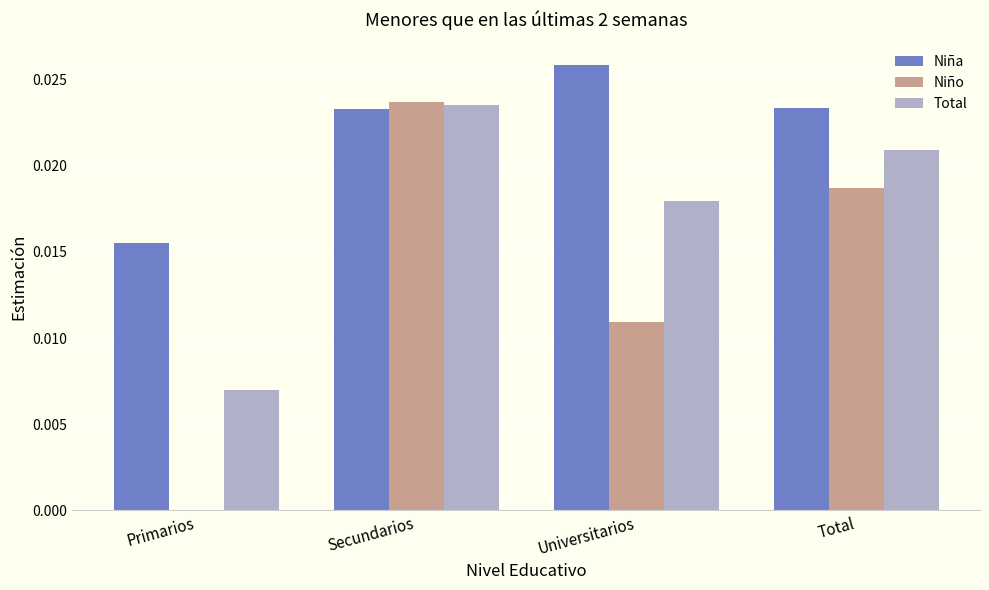

What are all the series names shown in the legend?

Niña, Niño, Total